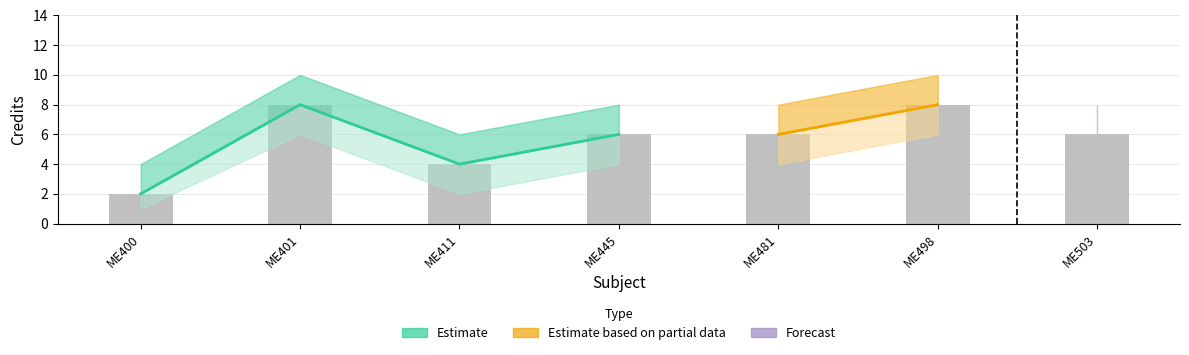

What is the lowest value of the Credit_lower series?

1